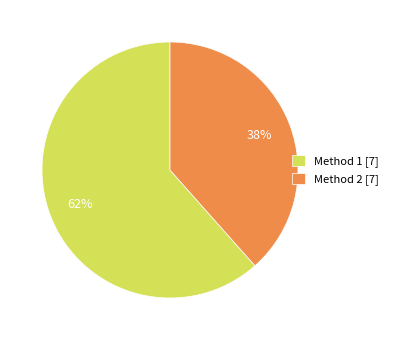

How many segments does this pie chart have?

2